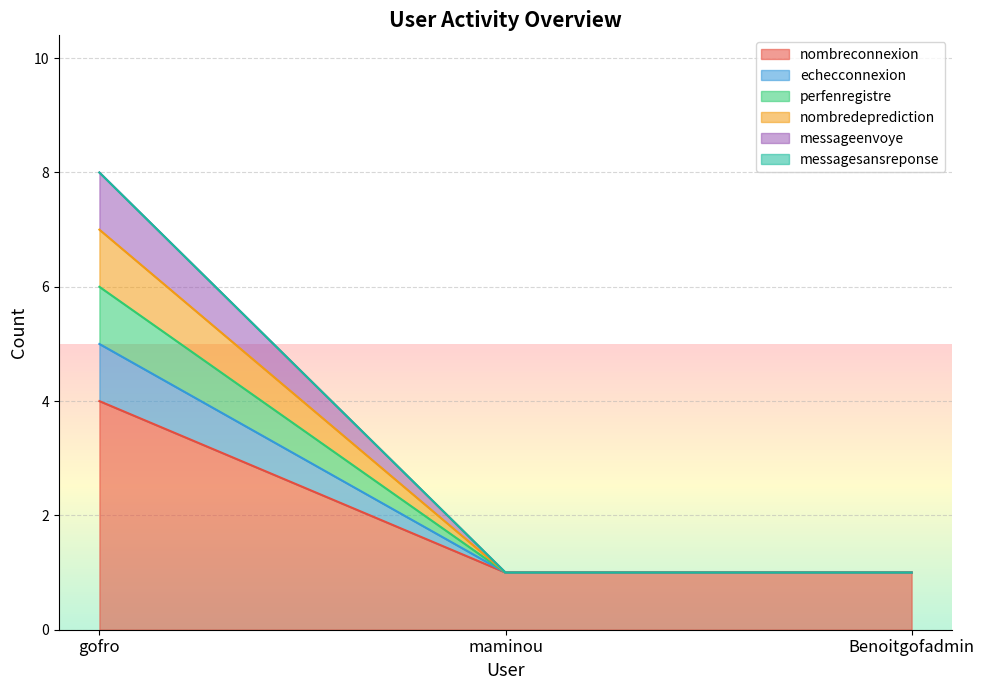

How many lines are shown in the chart?

6